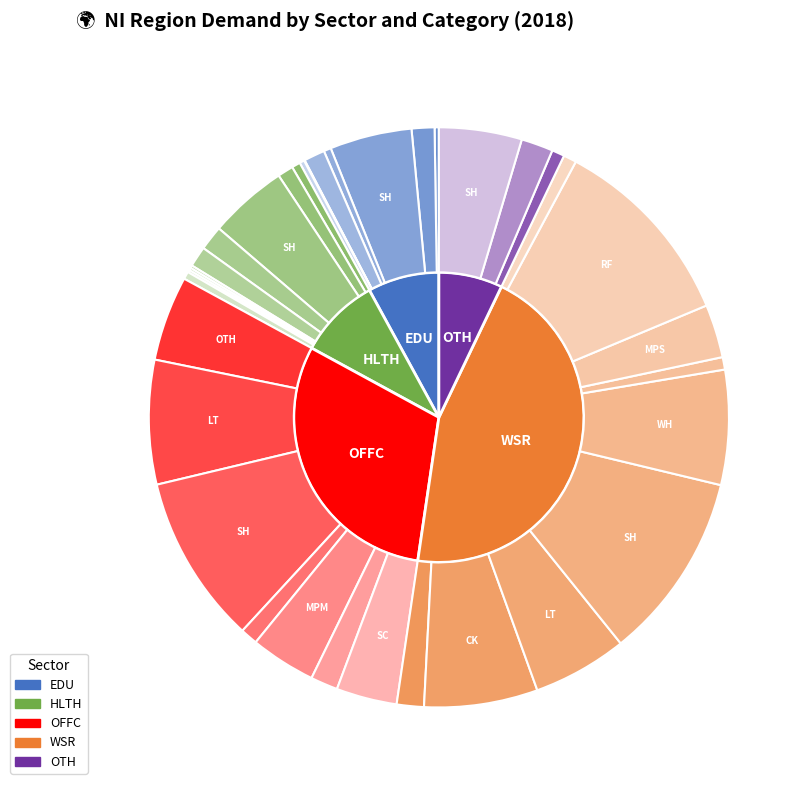

Count the number of slices in the pie.

36